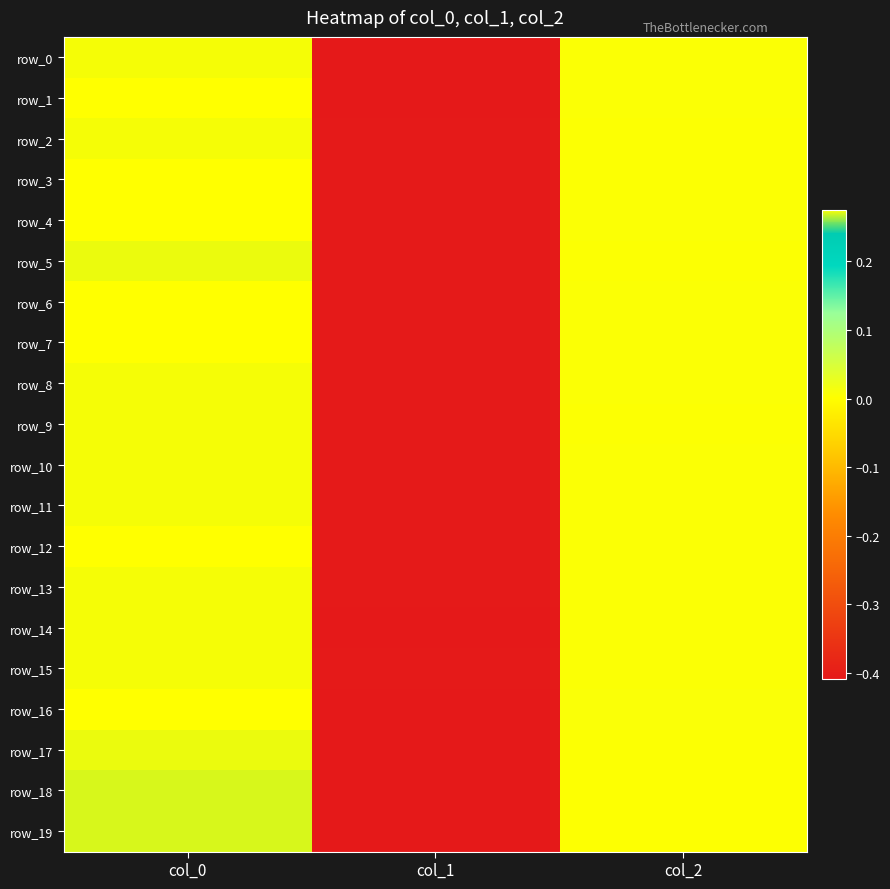

Between col_0 and col_1, which series saw the biggest shift?

row_16